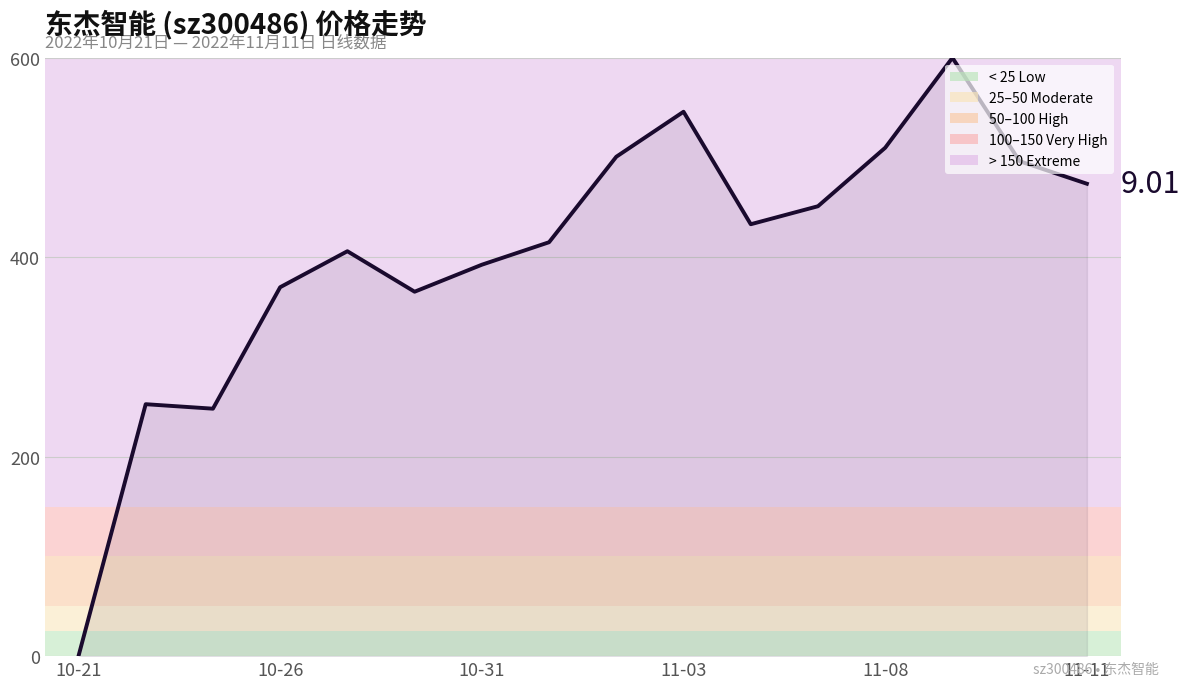

What is the difference between the maximum and minimum values?

600.0